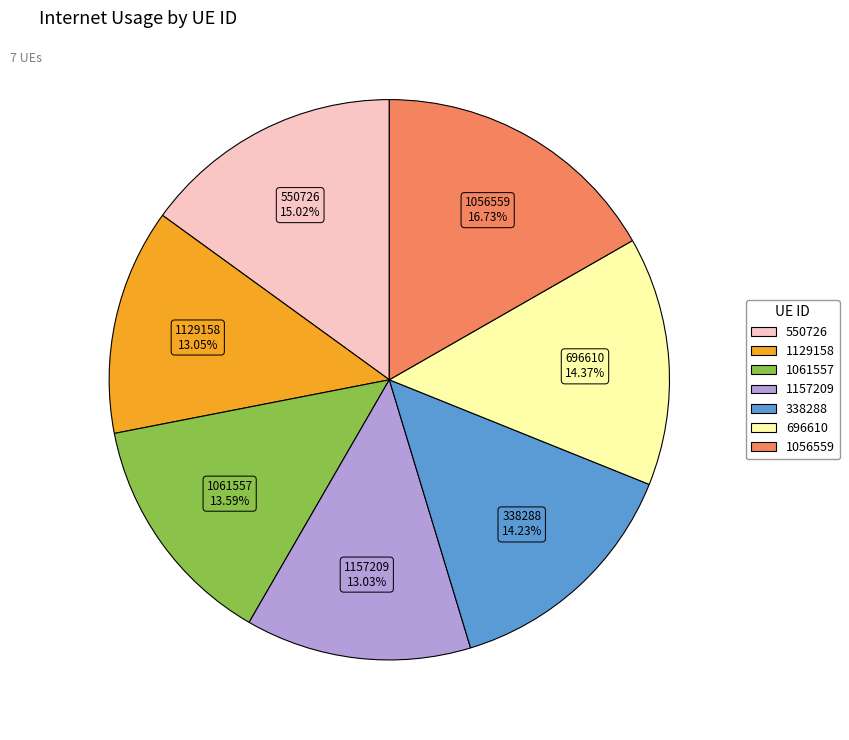

Which category has the biggest portion of the pie?

1056559